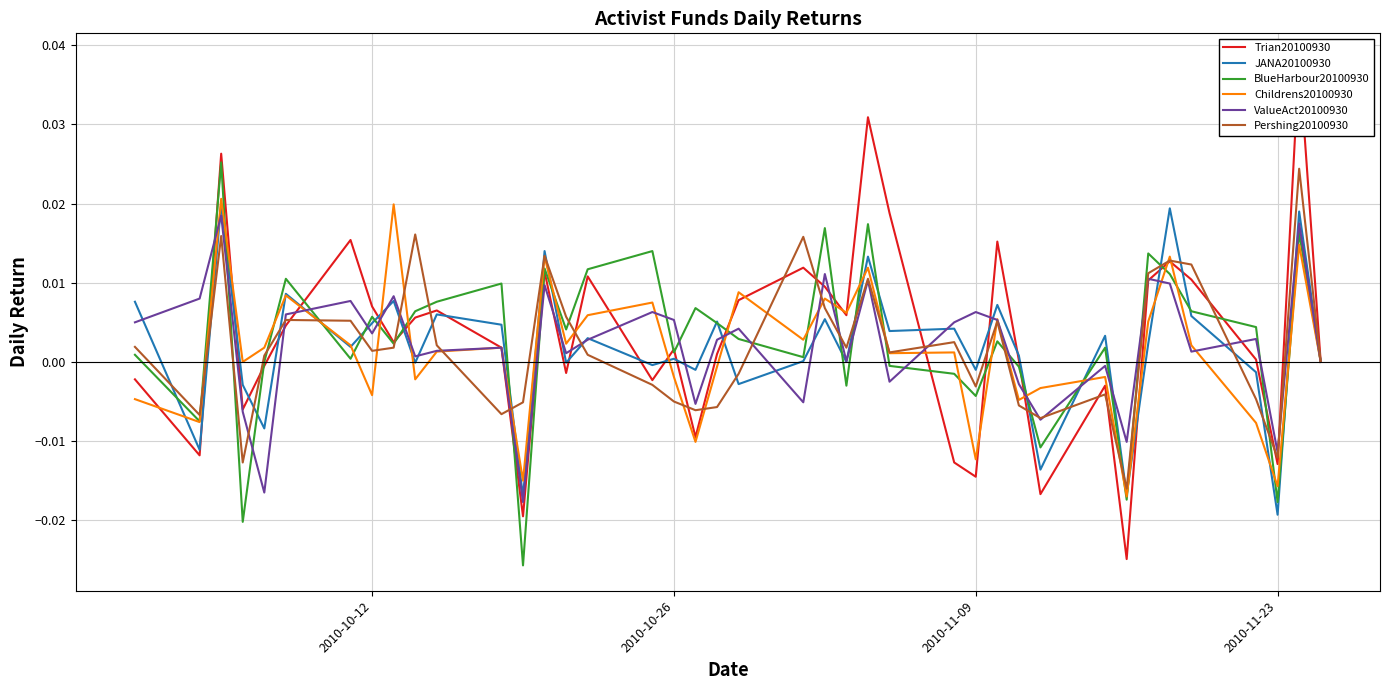

Is the value of ValueAct20100930 at 2010-11-23 greater than the value of JANA20100930 at 2010-10-26?

No